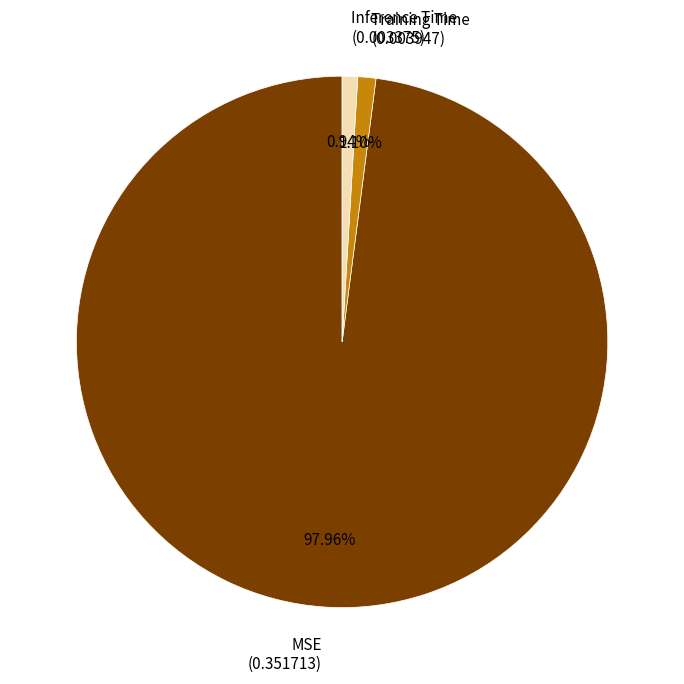

Count the number of slices in the pie.

3